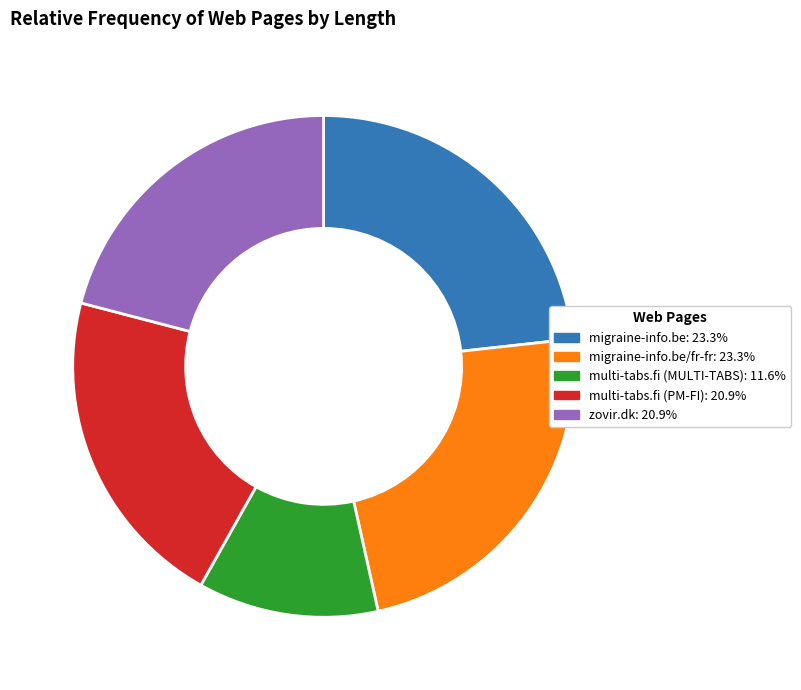

Is there any slice that represents more than half of the pie?

No